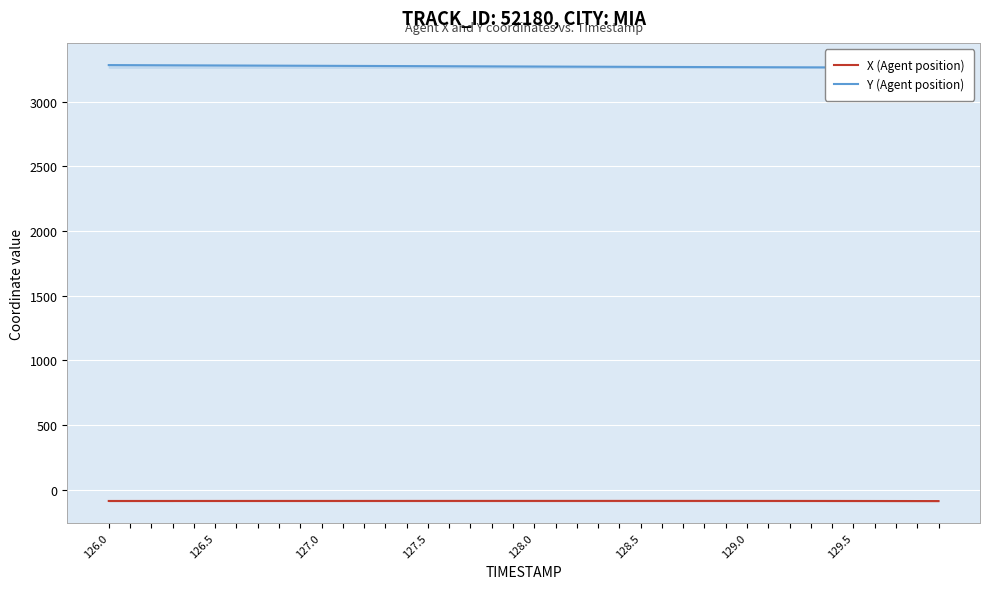

Reading right to left, what are all the values shown in this chart?

X (Agent position): -87.1	-86.9	-86.7	-86.6	-86.4	-86.3	-86.2	-86.1	-86.0	-86.0	-85.9	-85.9	-85.8	-85.8	-85.8	-85.8	-85.8	-85.8	-85.8	-85.8	-85.8	-85.9	-85.9	-85.9	-85.9	-86.0	-86.0	-86.0	-86.1	-86.1	-86.1	-86.2	-86.2	-86.2	-86.2	-86.3	-86.3	-86.3	-86.3	-86.4
Y (Agent position): 3262.0	3262.3	3262.7	3263.1	3263.5	3263.9	3264.3	3264.7	3265.2	3265.6	3266.1	3266.5	3267.0	3267.5	3268.0	3268.5	3269.1	3269.6	3270.1	3270.7	3271.2	3271.8	3272.3	3272.9	3273.4	3274.0	3274.6	3275.1	3275.7	3276.2	3276.8	3277.3	3277.9	3278.4	3279.0	3279.5	3280.1	3280.7	3281.3	3281.8